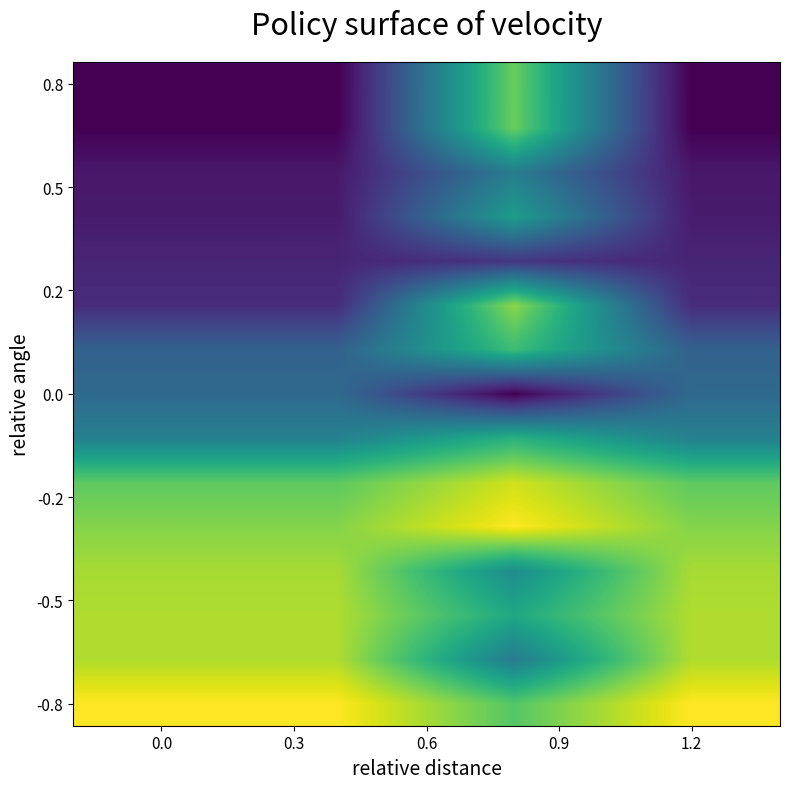

What is the greatest value displayed?

1.0